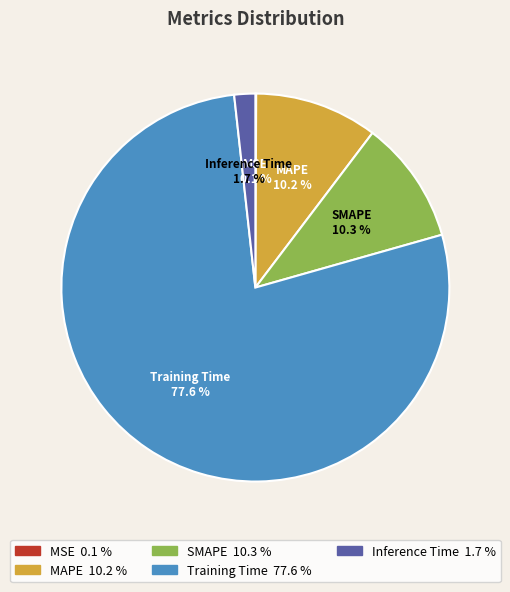

To the nearest percent, what percentage of the pie is MAPE?

10%